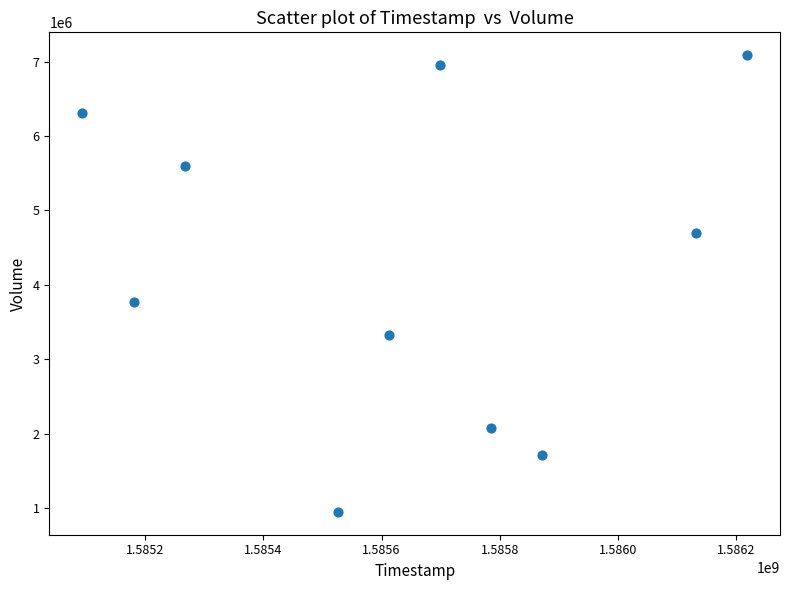

What Y value in the scatter plot is closest to 4018650?

3767700